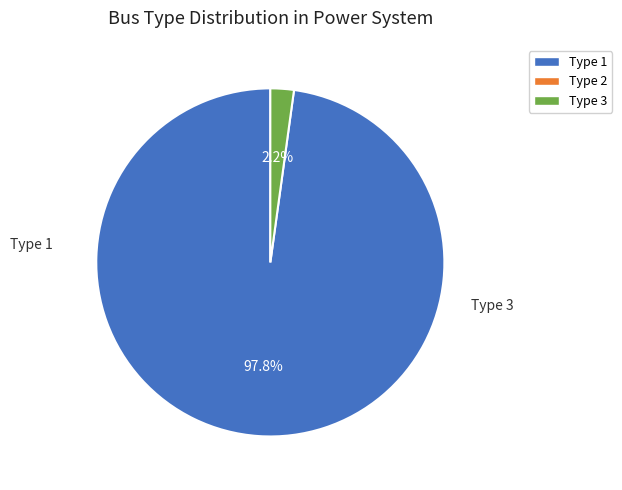

Which slice represents more than half of the pie?

BUS_TYPE_1